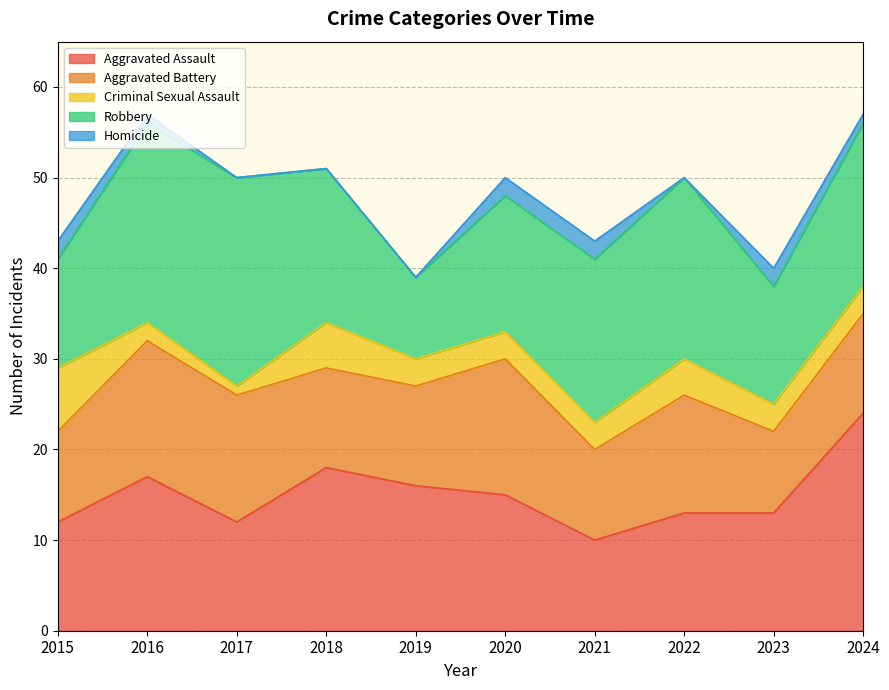

What is the difference between the second highest and minimum values in the Criminal Sexual Assault series?

4